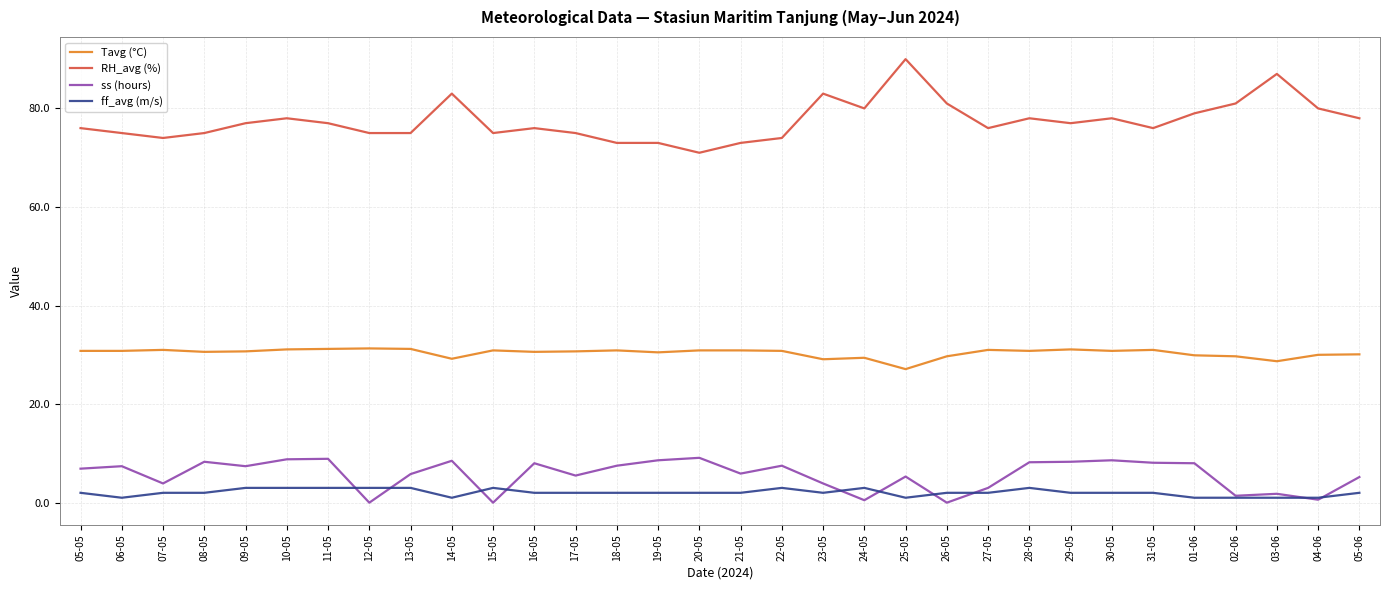

What is the sum of the Tavg (°C) values at 08-05 and 23-05?

59.7